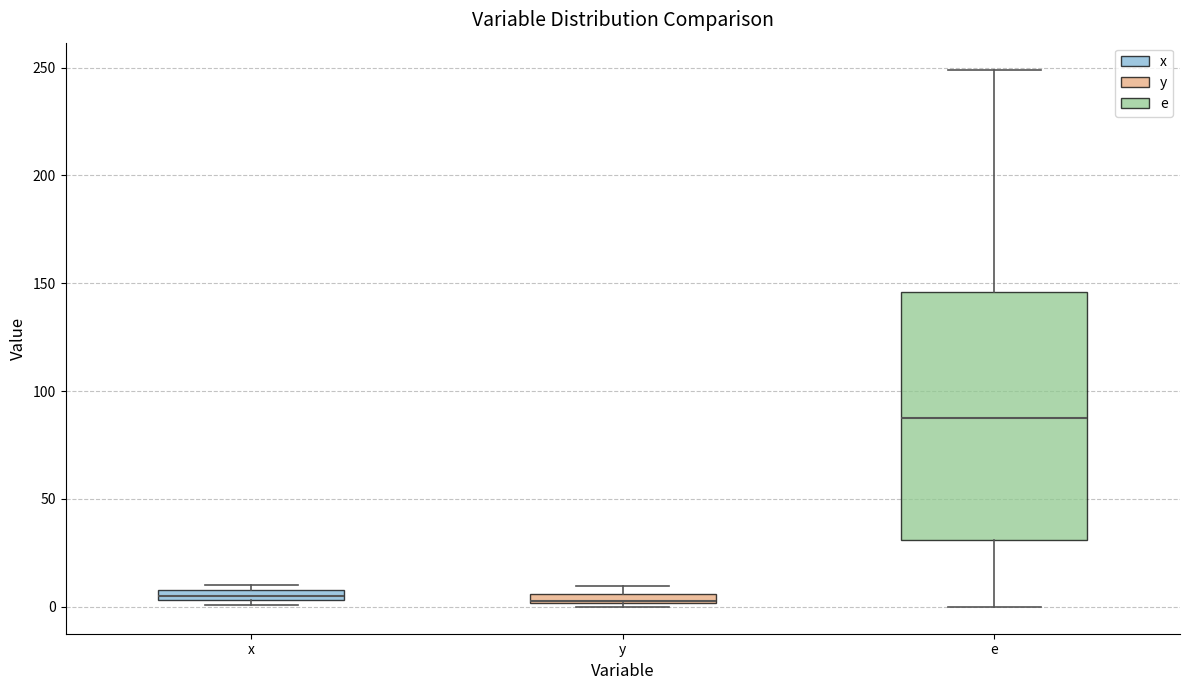

Where is the lower edge of the box for x on the y-axis? The values are not printed on the chart, so give them approximately, as read against the axis.

5